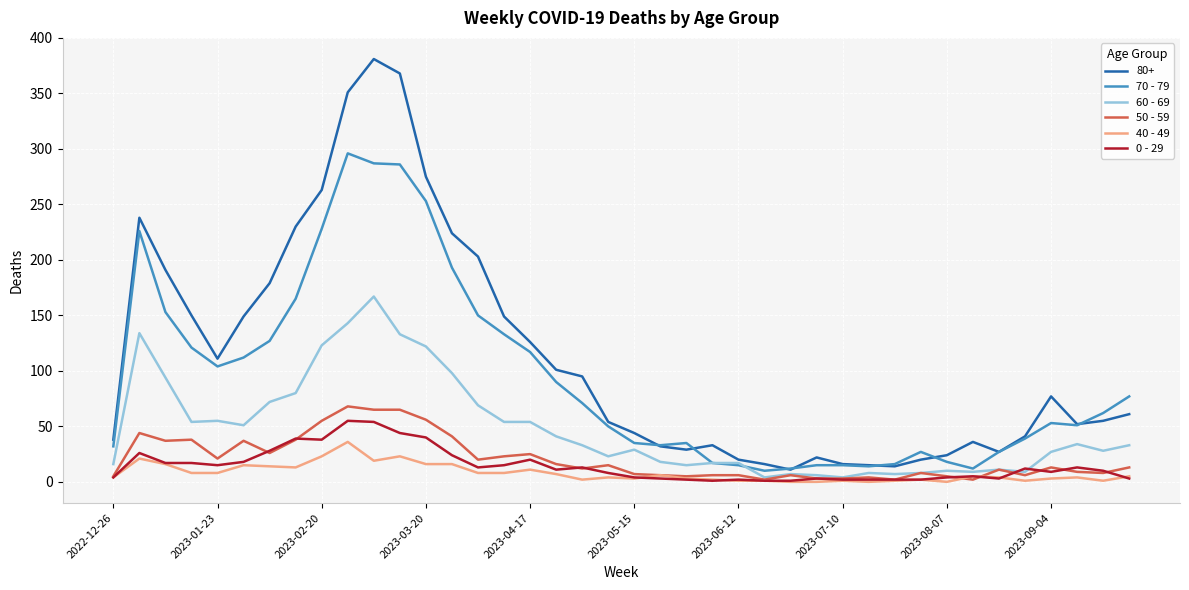

Which series has the largest total across all categories?

80+